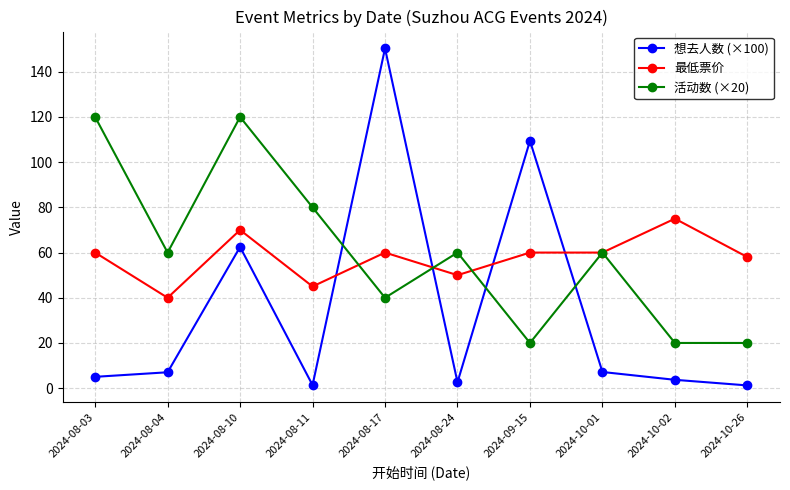

How many categories are shown in the chart?

10